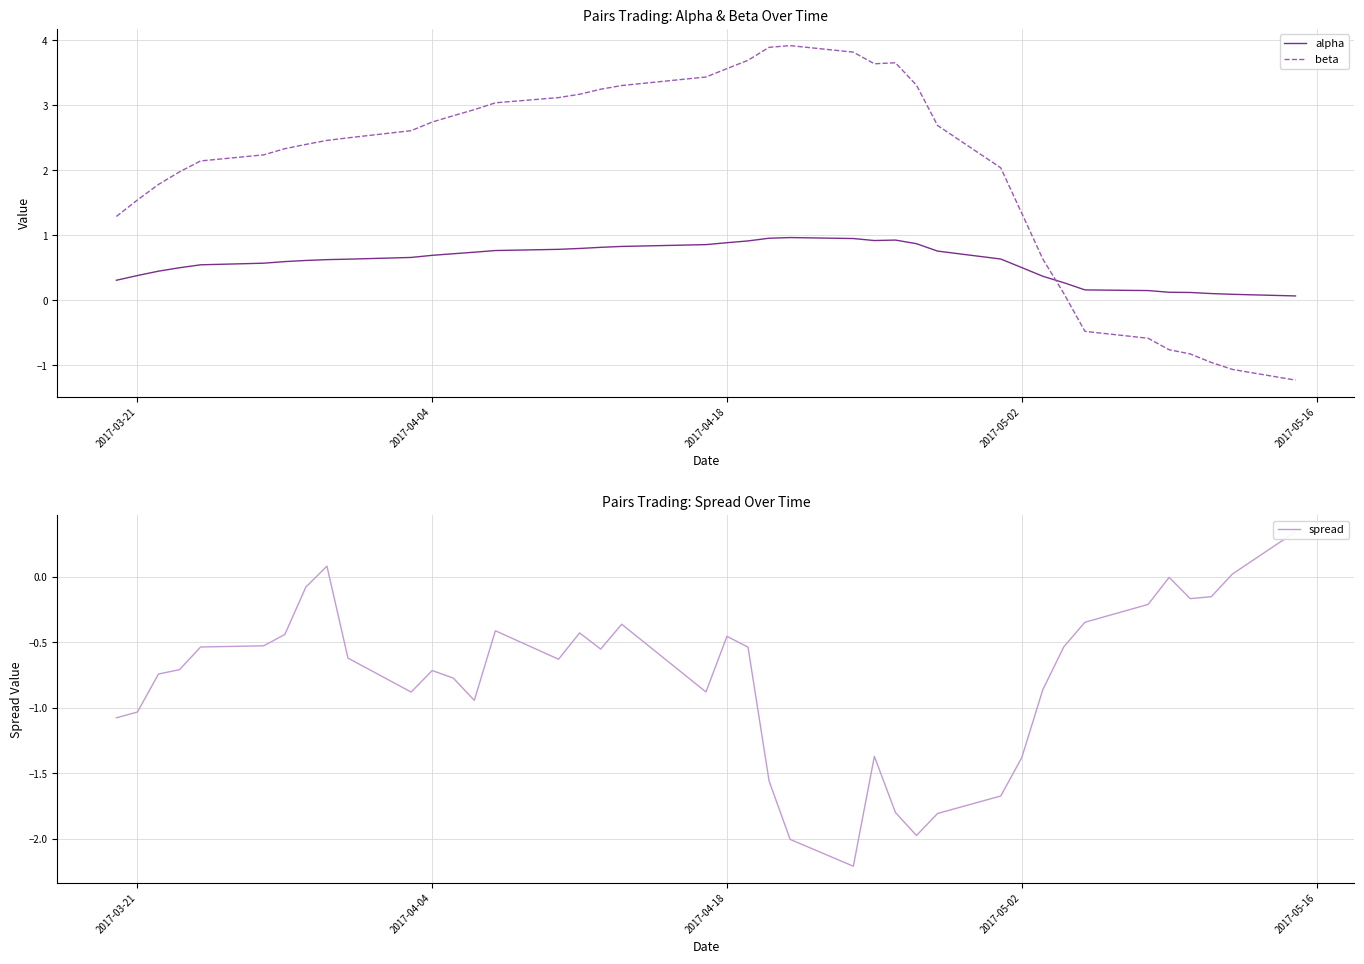

How many distinct data groups are displayed?

3